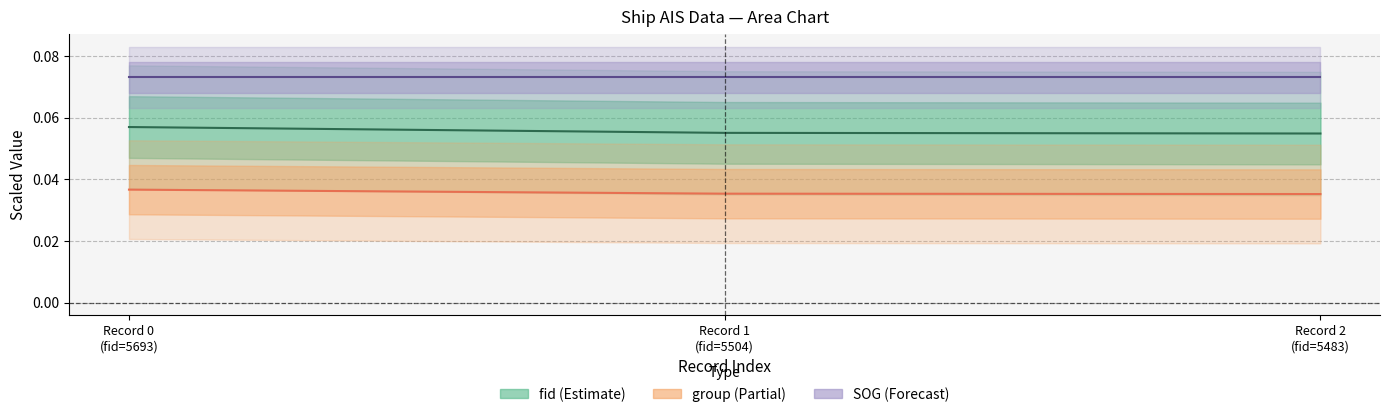

Which category has the highest value in the group (line) series?

Record 0
(fid=5693)